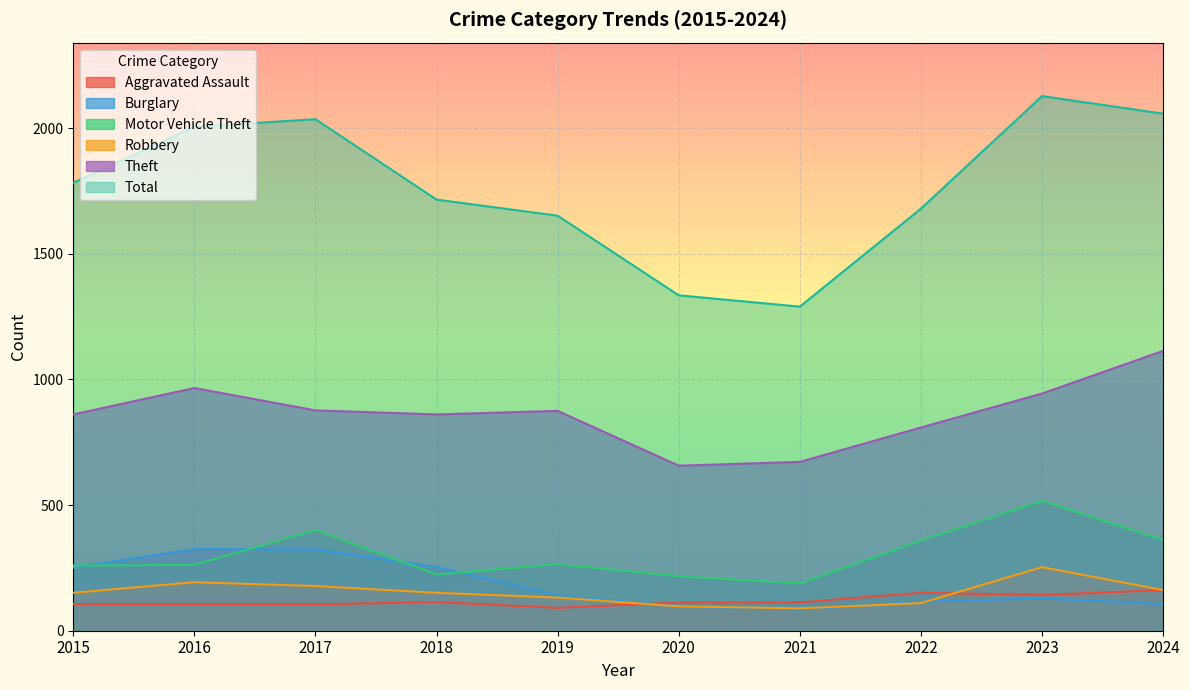

What is the sum of the Aggravated Assault values at 2022 and 2016?

257